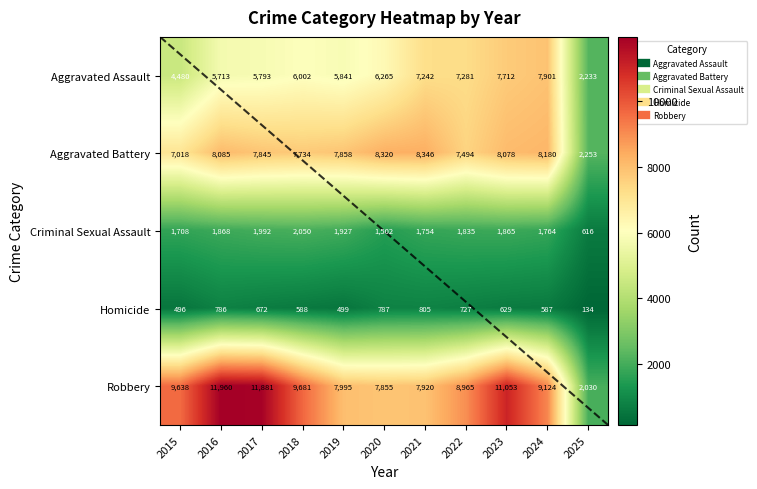

Between 2023 and 2022, which is larger?

2023